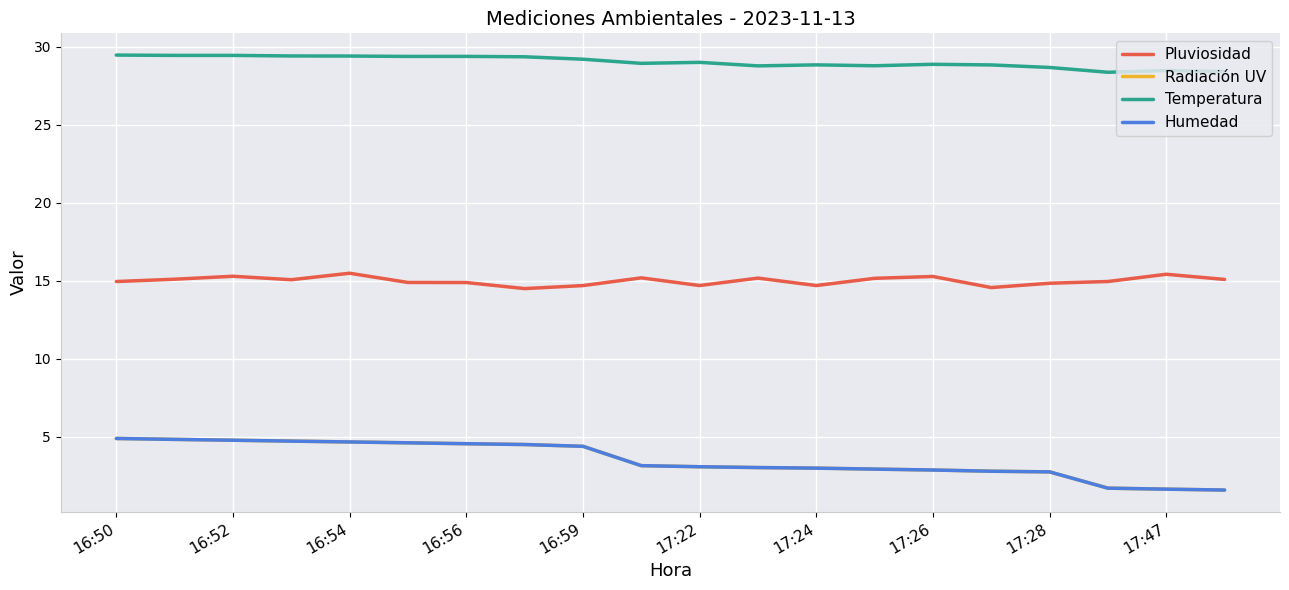

True or false: Radiación UV has more than 2 points higher than both neighbors.

False